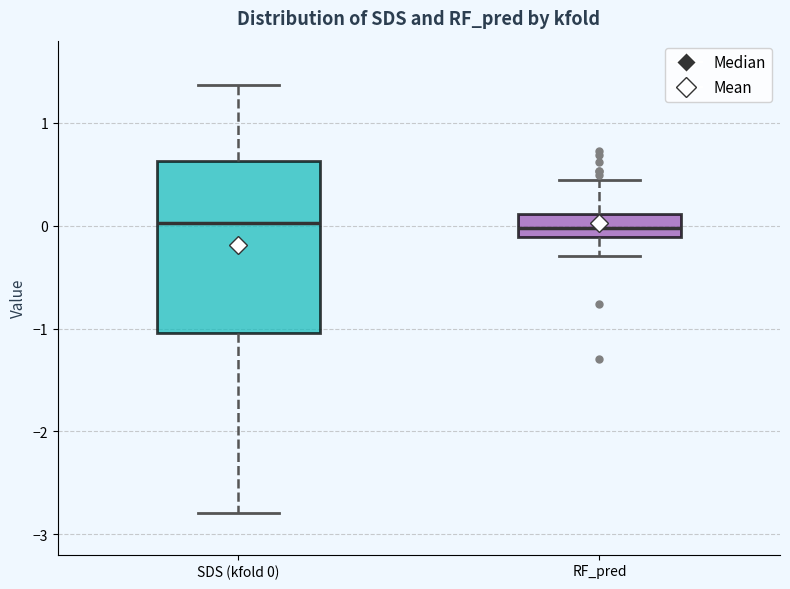

Reading left to right, read every box against the y-axis: the position of its median line, the range the box covers, and the ends of its whiskers. The values are not printed on the chart, so give them approximately, as read against the axis.

SDS (kfold 0): median 0.0, box -1.0 to 0.6, whiskers -2.8 to 1.4
RF_pred: median 0.0, box -0.1 to 0.1, whiskers -0.3 to 0.4